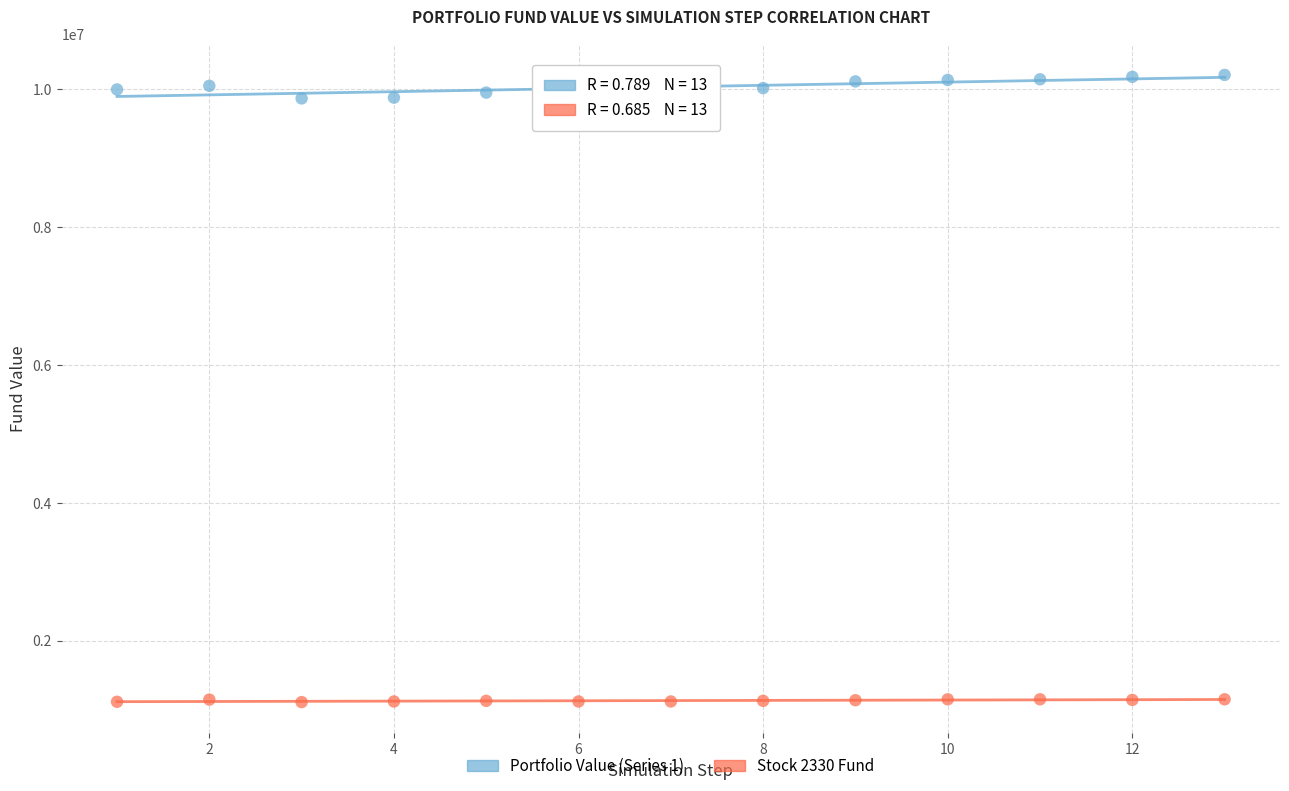

Which series contains the lowest Y value?

Stock 2330 Fund